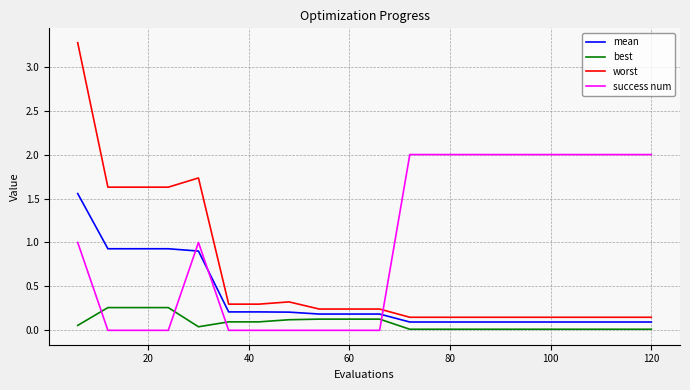

True or false: mean and best cross at least once.

False